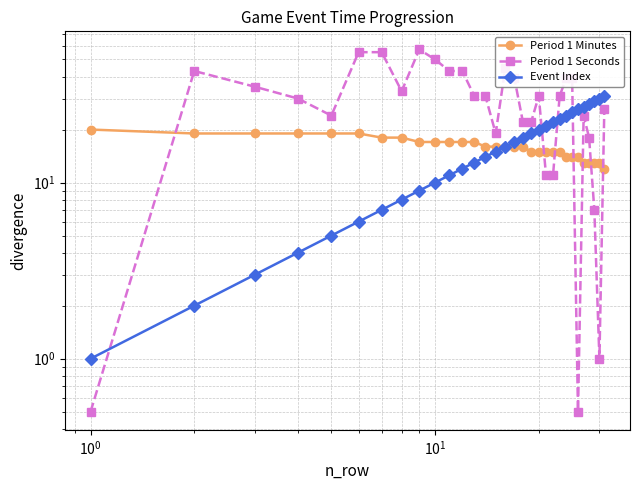

What is the sum of all Period 1 Seconds values?

916.0